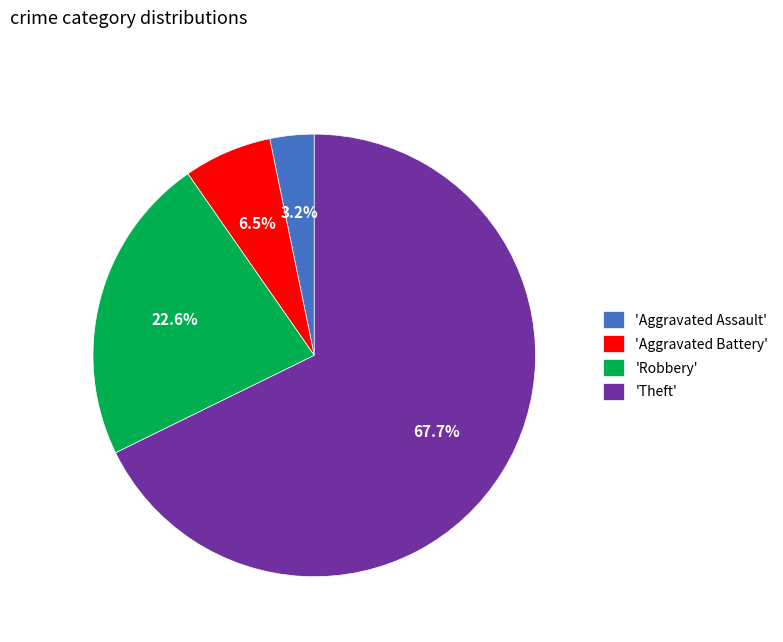

Which category has the biggest portion of the pie?

'Theft'